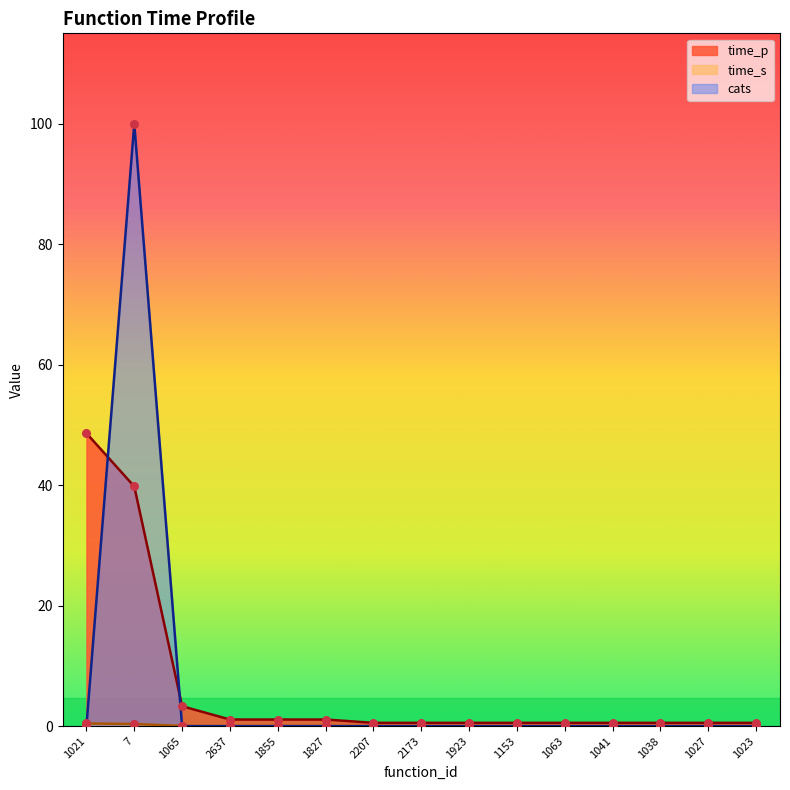

Is the value of time_p at 2637 greater than the value of cats at 1923?

Yes